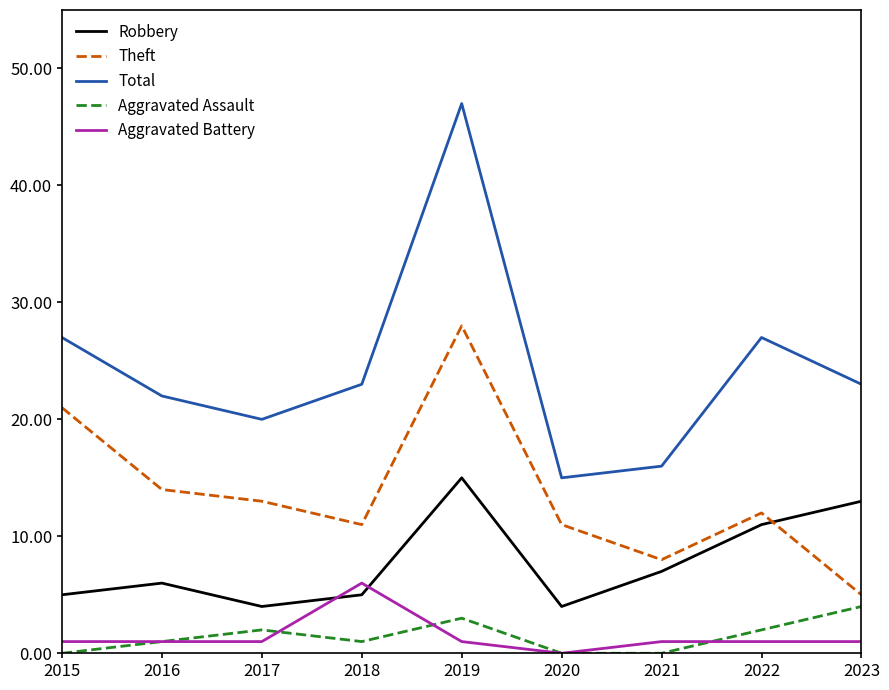

True or false: Total and Aggravated Assault intersect in this chart.

False